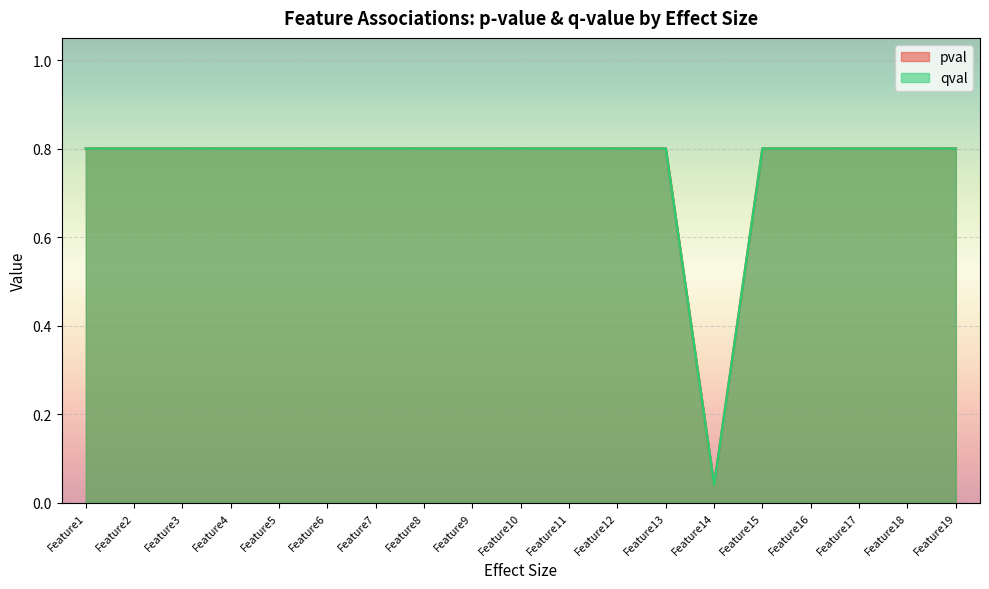

Where is the first local minimum for qval?

Feature14